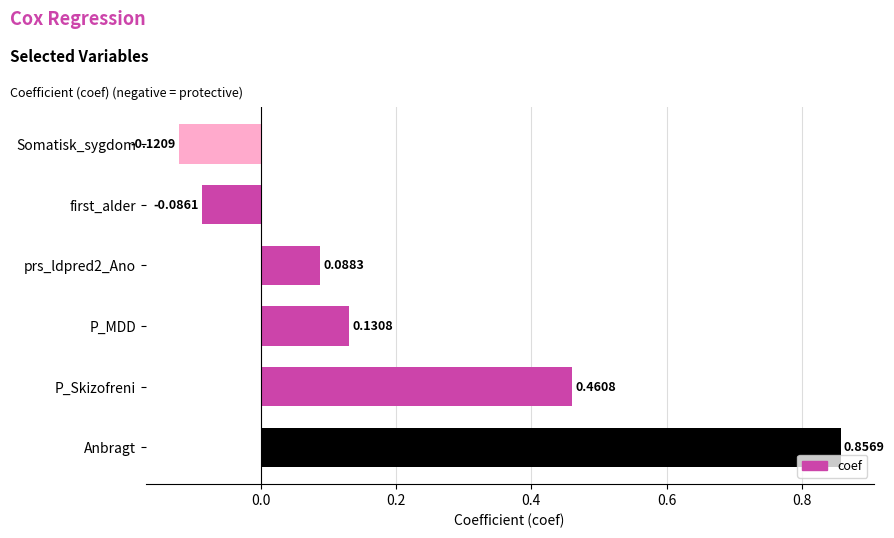

Rank the categories by value from lowest to highest.

Somatisk_sygdom, first_alder, prs_ldpred2_Ano, P_MDD, P_Skizofreni, Anbragt